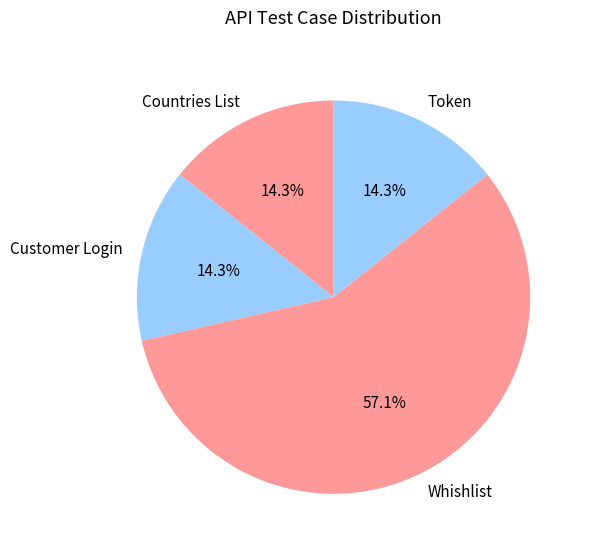

Do Countries List and Customer Login together represent more than half of the pie?

No